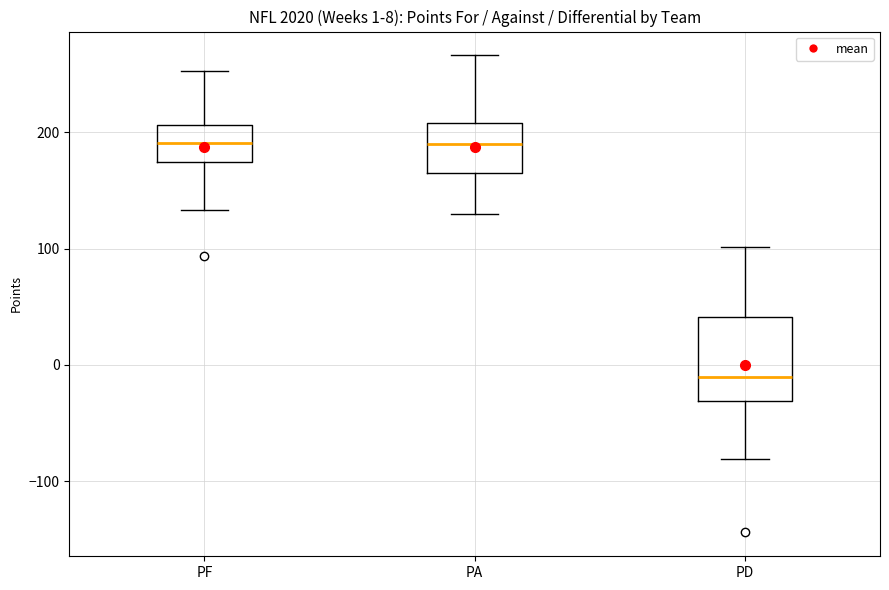

Comparing the boxes themselves (not the whiskers), which one is the tallest?

PD